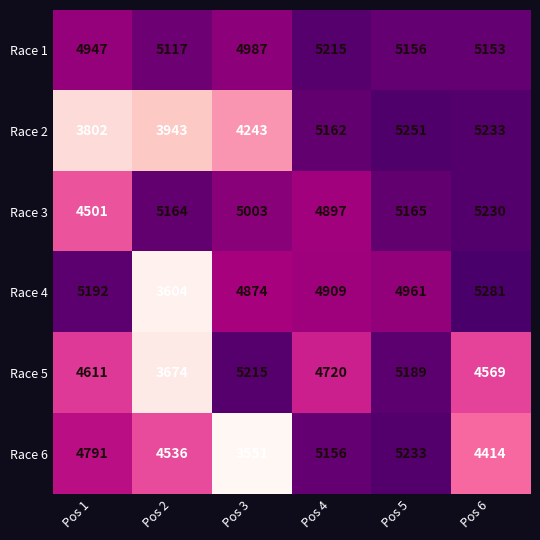

Which series has the widest spread of values?

Race 6